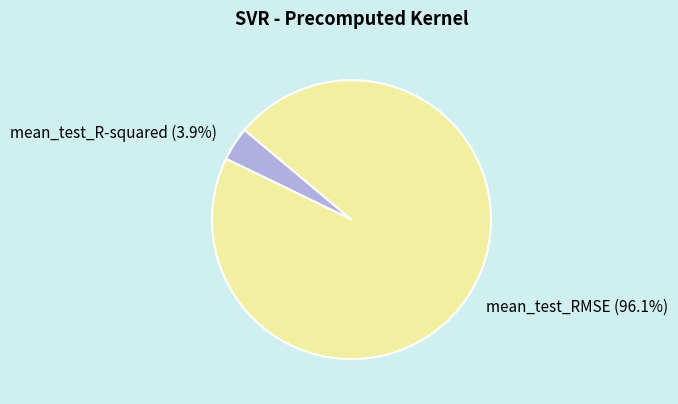

Is it true that mean_test_RMSE is 96% of the pie?

True